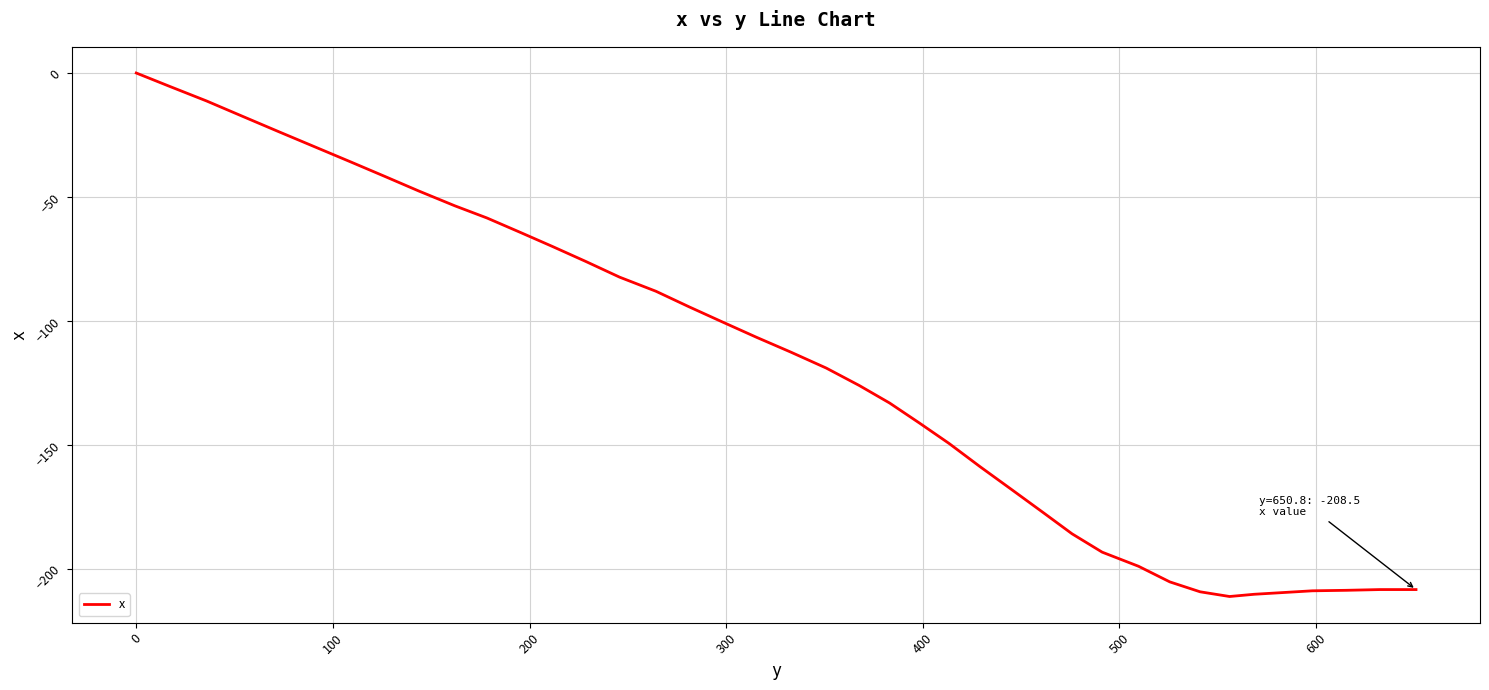

What is the minimum value shown in the chart?

-211.3